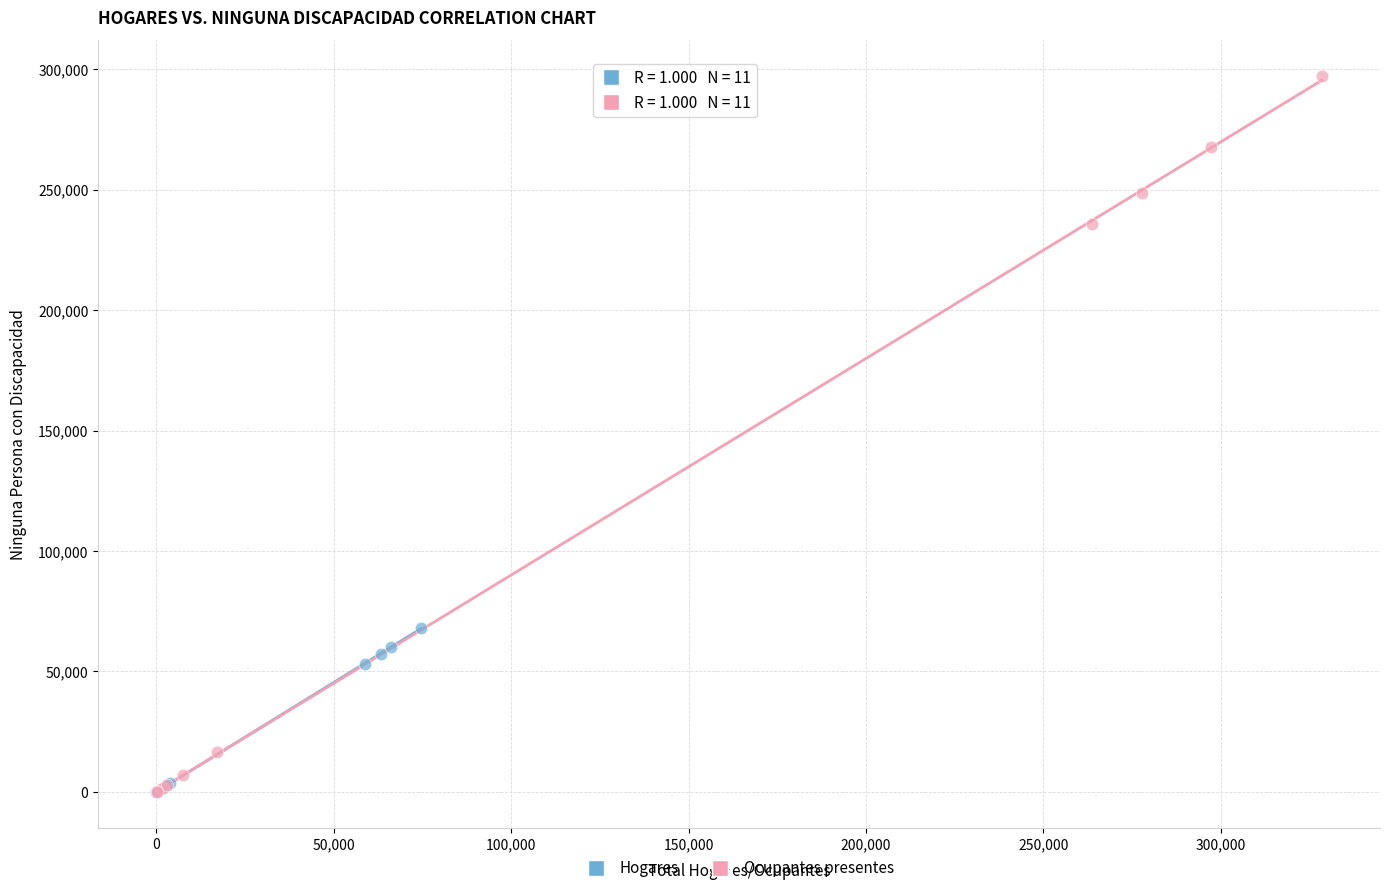

Which series reaches the maximum Y coordinate?

Ocupantes presentes